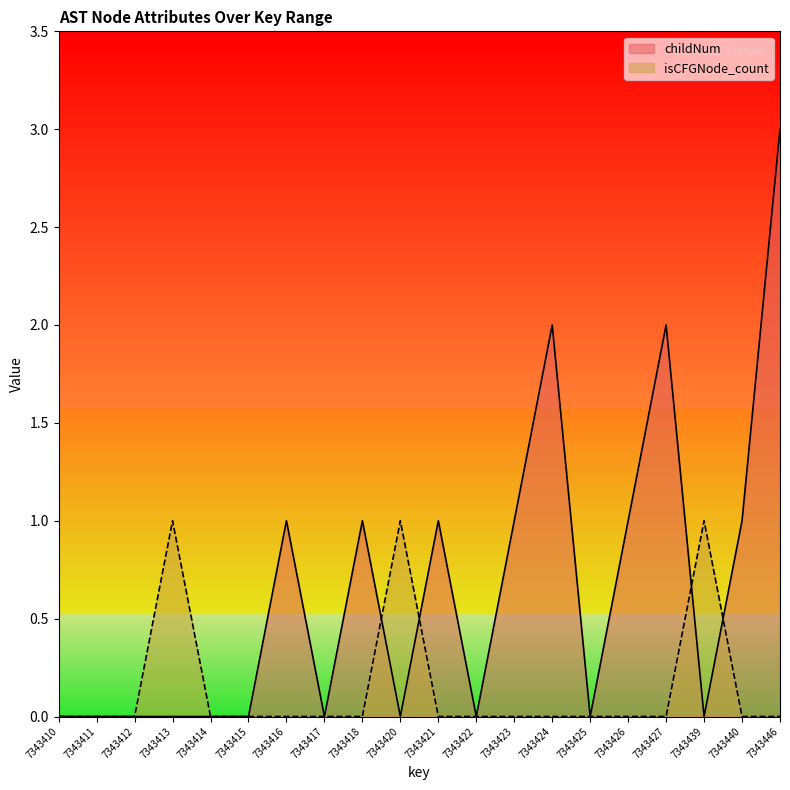

Rank the series at 7343423 from lowest to highest value.

isCFGNode_count, childNum